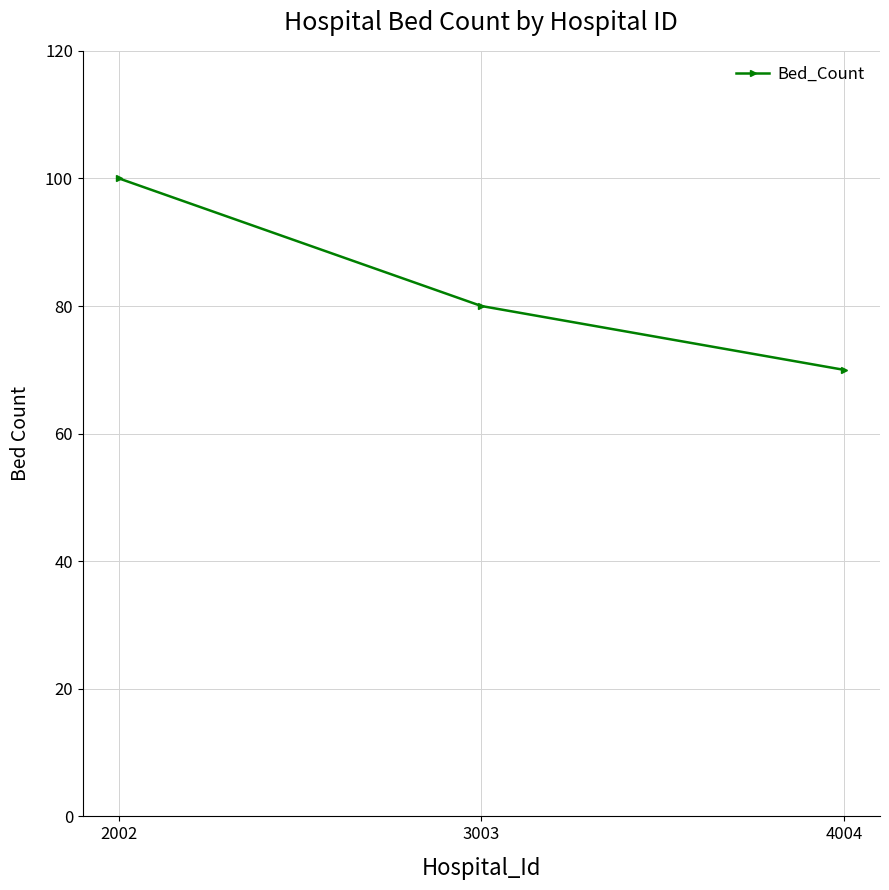

What is the ratio of the value at 3003 to the value at 4004?

1.1